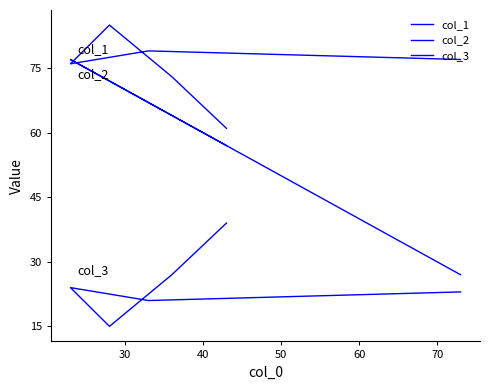

What is the value of the col_2 point at the 5th from the left?

79